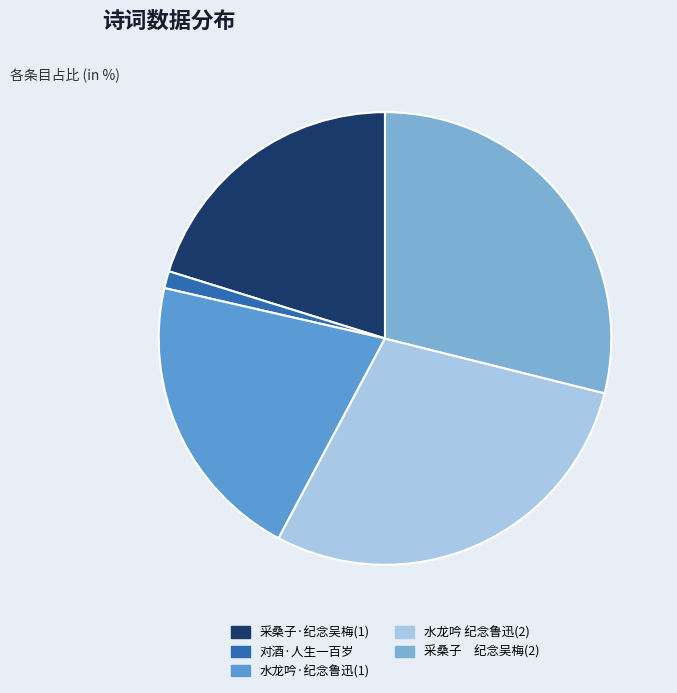

True or false: 对酒·人生一百岁 accounts for 1% of the total.

True